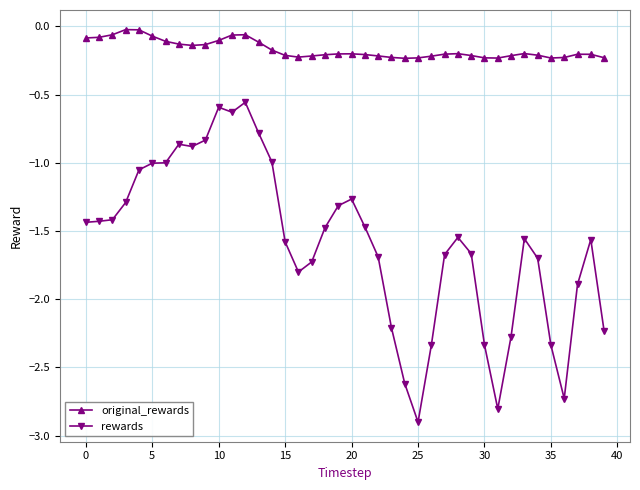

Which series has the largest total across all categories?

original_rewards